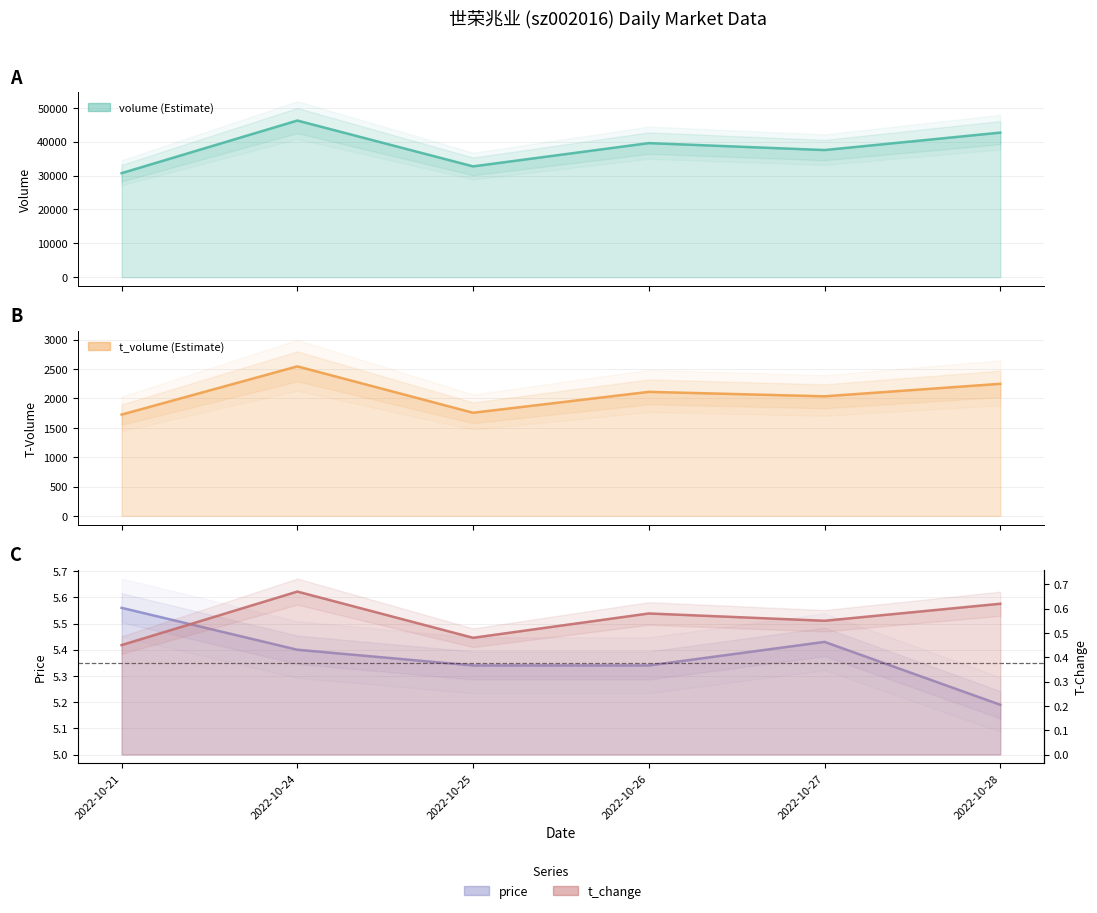

The value of t_change at 2022-10-27 is 0.6. True or false?

True